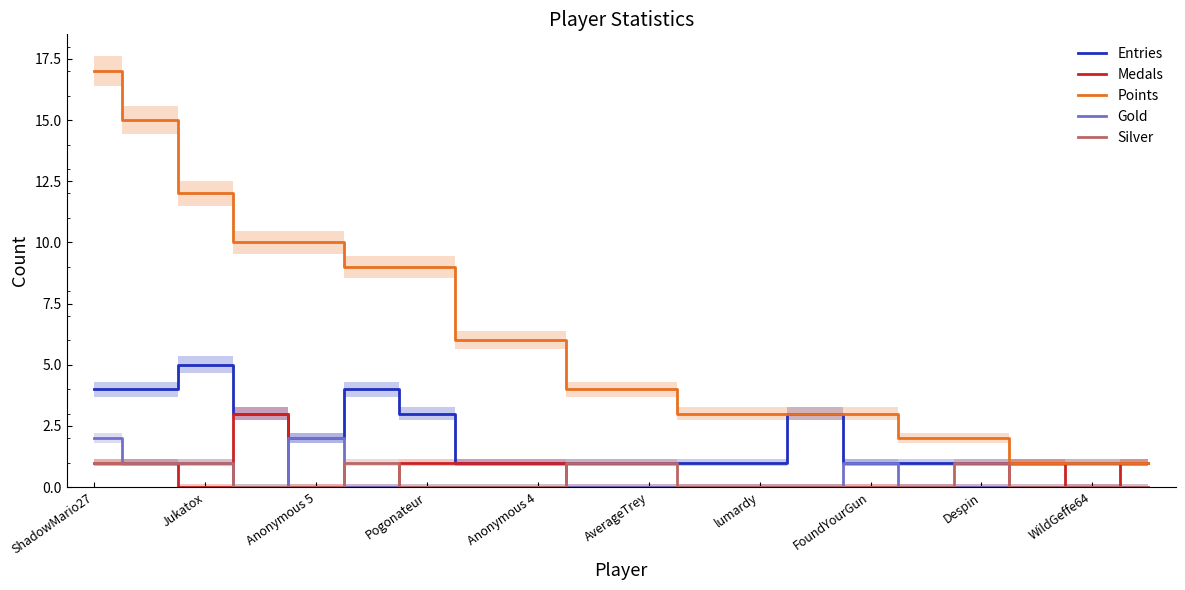

At 17, list the series in order from smallest to largest.

Gold, Silver, Entries, Medals, Points